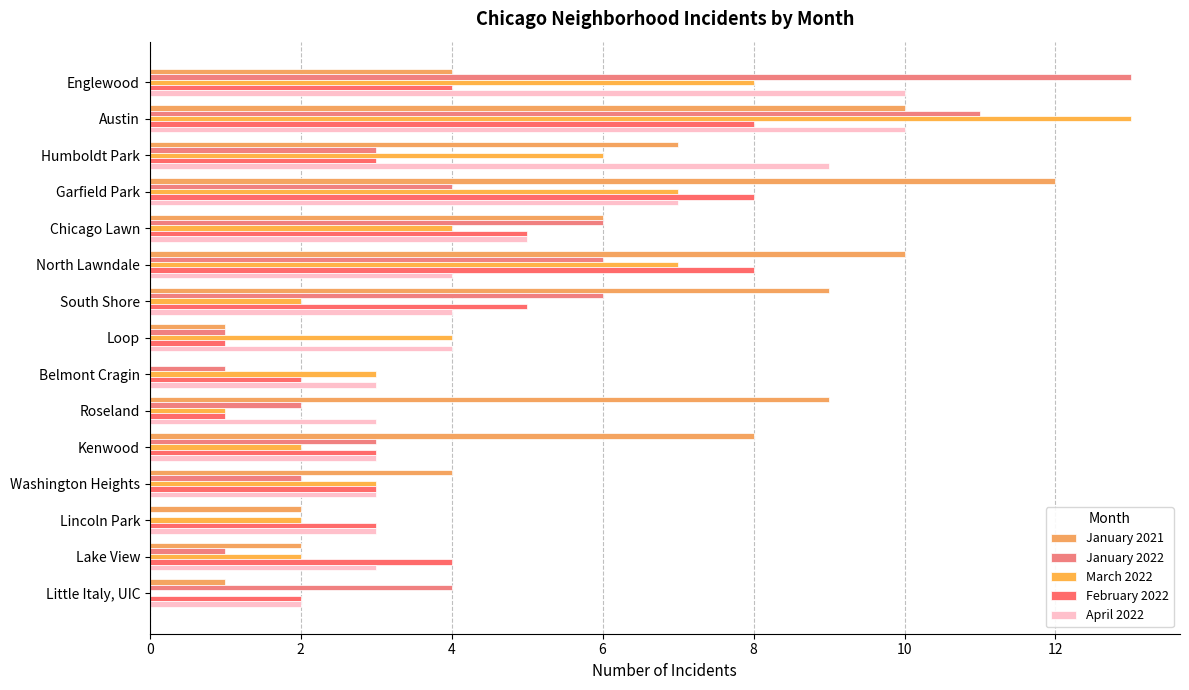

What is the average value of the January 2022 series?

4